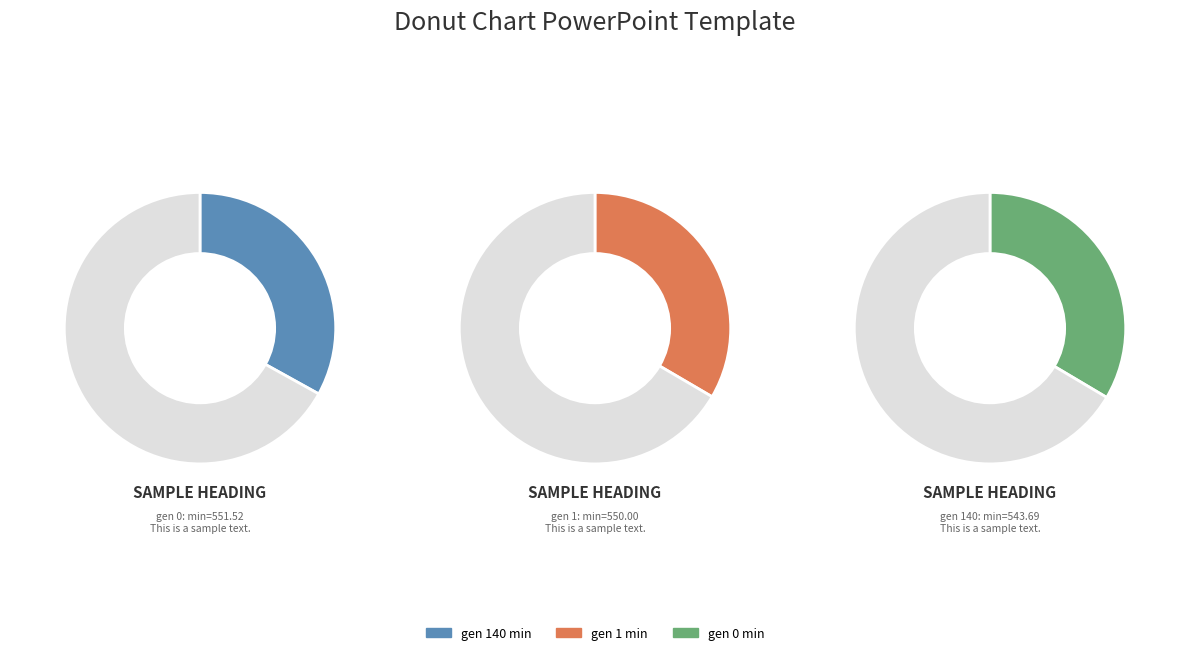

Which slice is the smallest?

gen 140 min